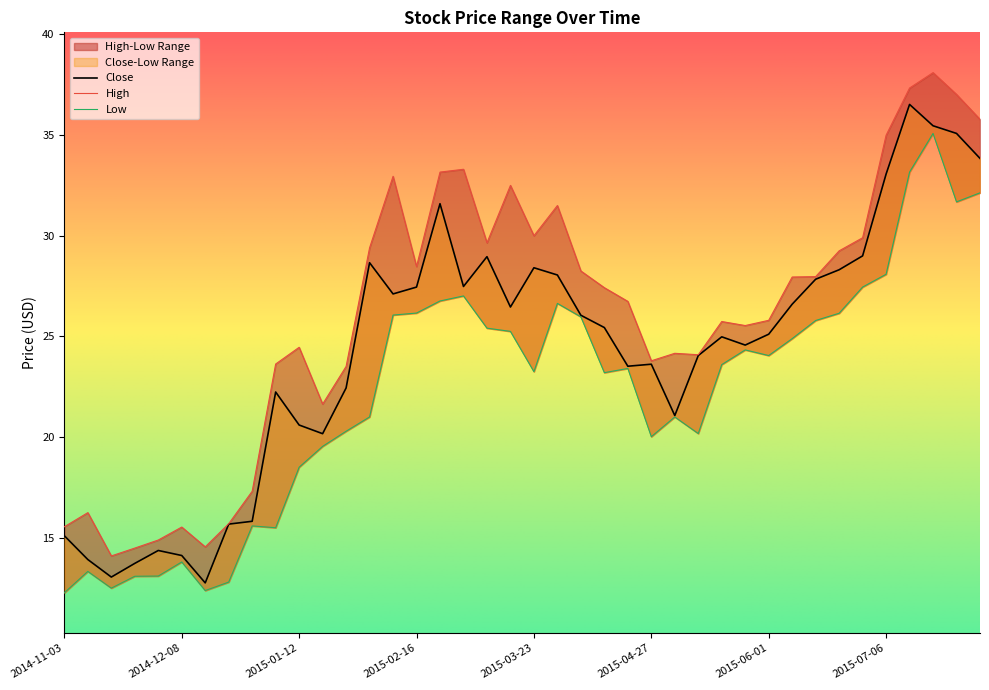

Reading right to left, list all the values displayed in this chart.

High: 2015-08-03=35.8	2015-07-27=37.0	2015-07-20=38.1	2015-07-13=37.3	2015-07-06=35.0	2015-06-29=29.9	2015-06-22=29.2	2015-06-15=28.0	2015-06-08=28.0	2015-06-01=25.8	2015-05-25=25.5	2015-05-18=25.7	2015-05-11=24.1	2015-05-04=24.2	2015-04-27=23.8	2015-04-20=26.7	2015-04-13=27.4	2015-04-06=28.2	2015-03-30=31.5	2015-03-23=30.0	2015-03-16=32.5	2015-03-09=29.6	2015-03-02=33.3	2015-02-23=33.2	2015-02-16=28.5	2015-02-09=33.0	2015-02-02=29.4	2015-01-26=23.5	2015-01-19=21.6	2015-01-12=24.5	2015-01-05=23.6	2014-12-29=17.3	2014-12-22=15.7	2014-12-15=14.6	2014-12-08=15.5	2014-12-01=14.9	2014-11-24=14.5	2014-11-17=14.1	2014-11-10=16.2	2014-11-03=15.6
Low: 2015-08-03=32.1	2015-07-27=31.7	2015-07-20=35.1	2015-07-13=33.2	2015-07-06=28.1	2015-06-29=27.5	2015-06-22=26.1	2015-06-15=25.8	2015-06-08=24.9	2015-06-01=24.0	2015-05-25=24.3	2015-05-18=23.6	2015-05-11=20.2	2015-05-04=21.0	2015-04-27=20.0	2015-04-20=23.4	2015-04-13=23.2	2015-04-06=26.0	2015-03-30=26.6	2015-03-23=23.2	2015-03-16=25.2	2015-03-09=25.4	2015-03-02=27.0	2015-02-23=26.8	2015-02-16=26.2	2015-02-09=26.1	2015-02-02=21.0	2015-01-26=20.3	2015-01-19=19.5	2015-01-12=18.5	2015-01-05=15.5	2014-12-29=15.6	2014-12-22=12.8	2014-12-15=12.4	2014-12-08=13.8	2014-12-01=13.1	2014-11-24=13.1	2014-11-17=12.5	2014-11-10=13.3	2014-11-03=12.3
Close: 2015-08-03=33.8	2015-07-27=35.1	2015-07-20=35.5	2015-07-13=36.5	2015-07-06=33.1	2015-06-29=29.0	2015-06-22=28.3	2015-06-15=27.8	2015-06-08=26.6	2015-06-01=25.1	2015-05-25=24.6	2015-05-18=25.0	2015-05-11=24.0	2015-05-04=21.1	2015-04-27=23.6	2015-04-20=23.5	2015-04-13=25.4	2015-04-06=26.0	2015-03-30=28.0	2015-03-23=28.4	2015-03-16=26.5	2015-03-09=29.0	2015-03-02=27.5	2015-02-23=31.6	2015-02-16=27.5	2015-02-09=27.1	2015-02-02=28.7	2015-01-26=22.4	2015-01-19=20.2	2015-01-12=20.6	2015-01-05=22.2	2014-12-29=15.8	2014-12-22=15.7	2014-12-15=12.8	2014-12-08=14.1	2014-12-01=14.4	2014-11-24=13.7	2014-11-17=13.1	2014-11-10=13.9	2014-11-03=15.1